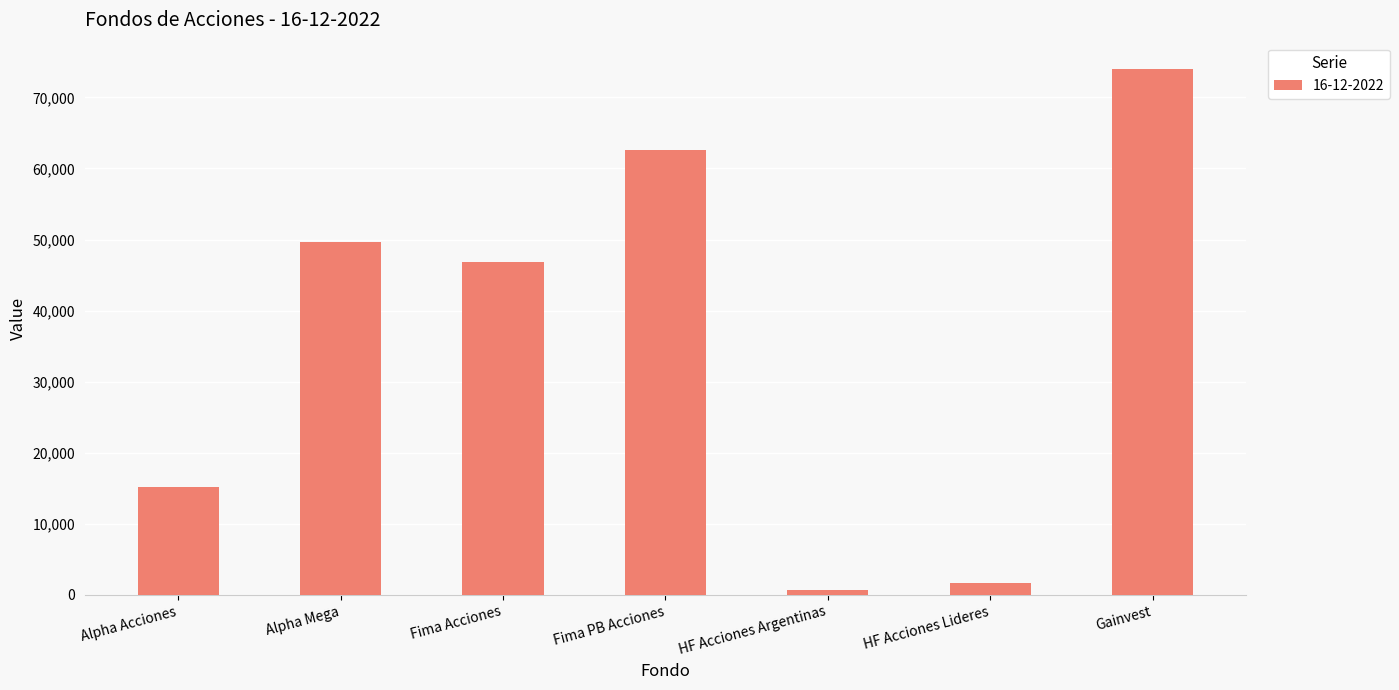

What is the sum of the values at Alpha Mega and Alpha Acciones?

64810.0